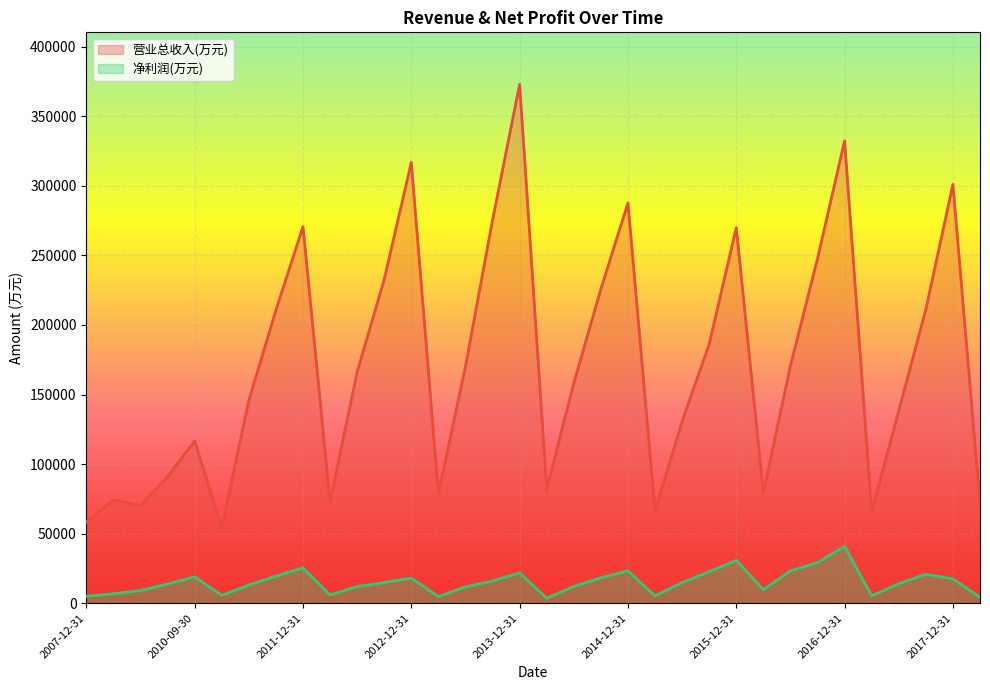

True or false: 营业总收入(万元) and 净利润(万元) cross at least once.

False